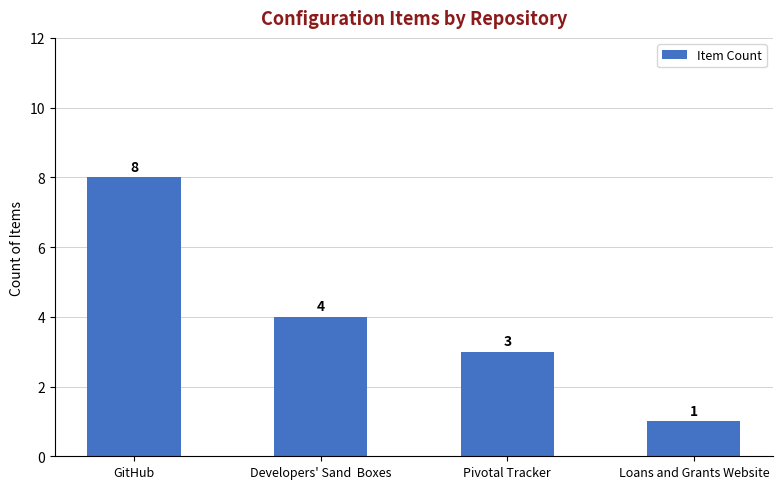

What is the sum of all values?

16